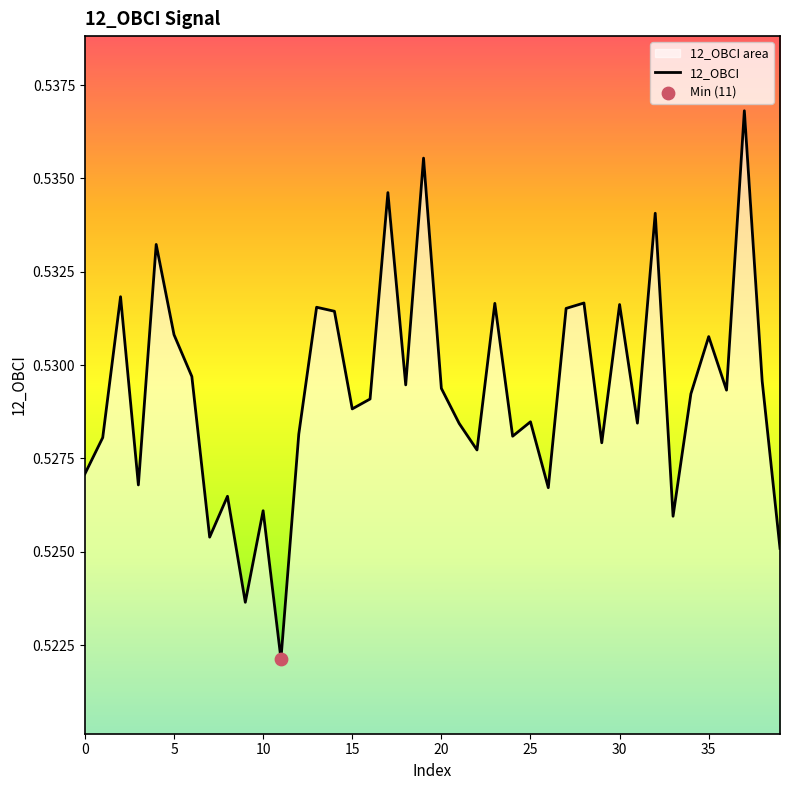

Which has a higher value, 26 or 18?

18